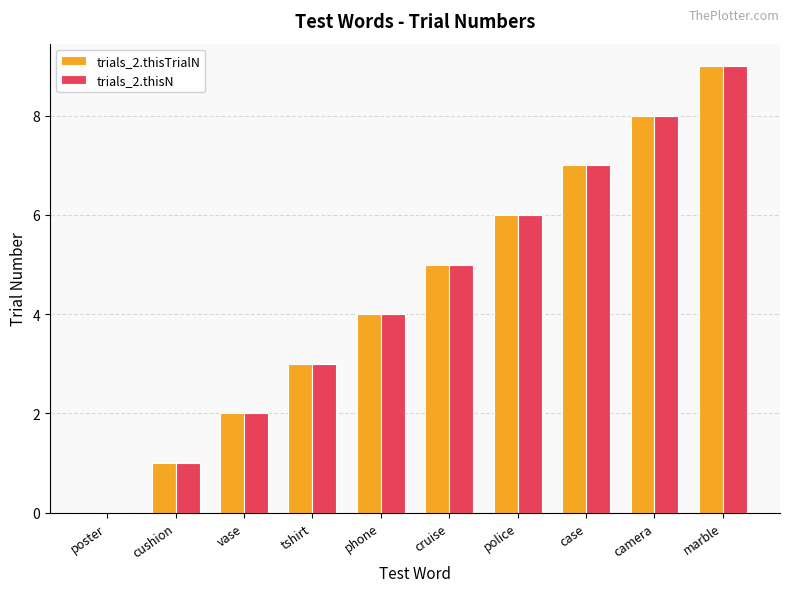

Does the chart contain stacked bars?

No